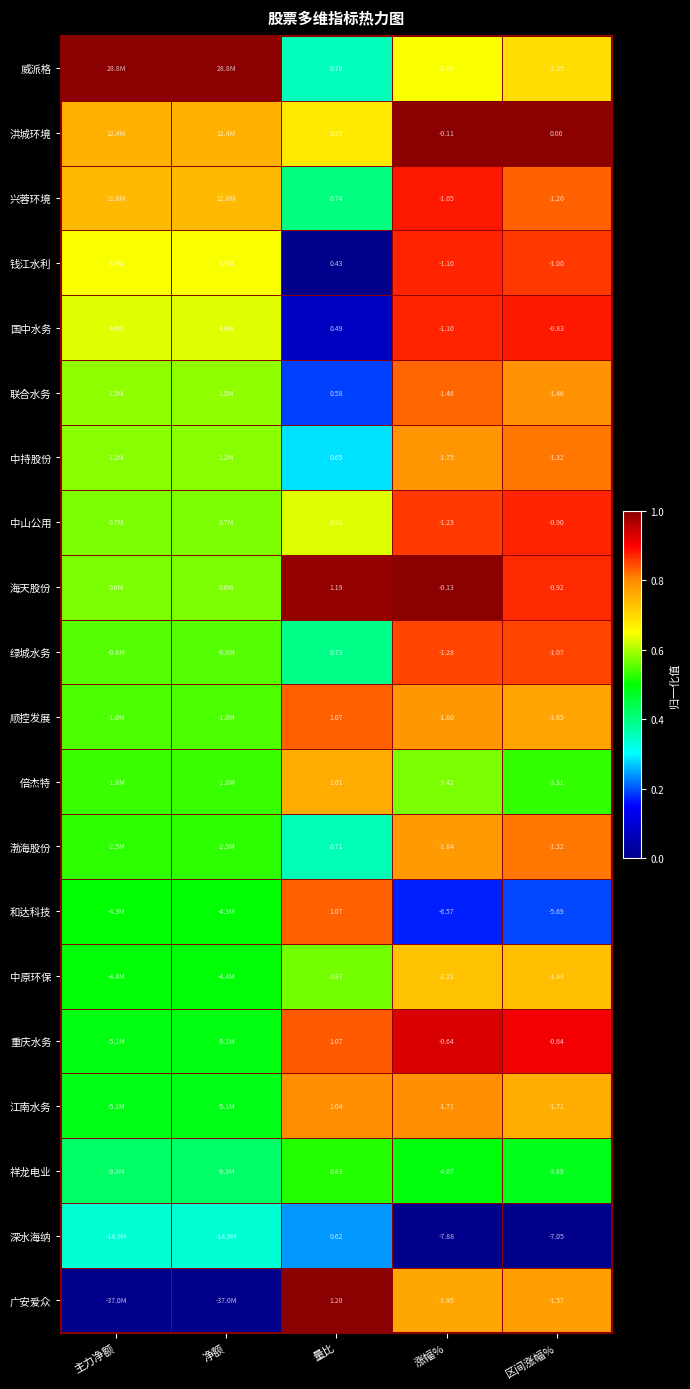

What value does the 深水海纳 series have at 主力净额?

0.3